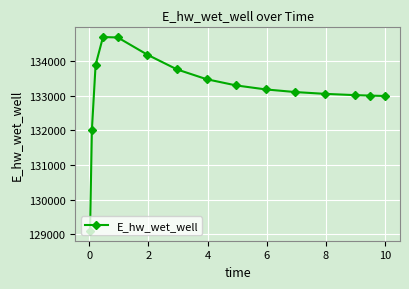

What is the value of the 11th point from the left?

133099.0